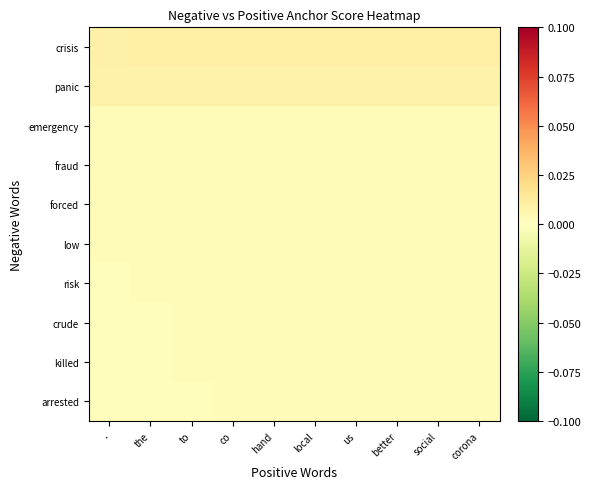

The value of low at . is 0.0. True or false?

False